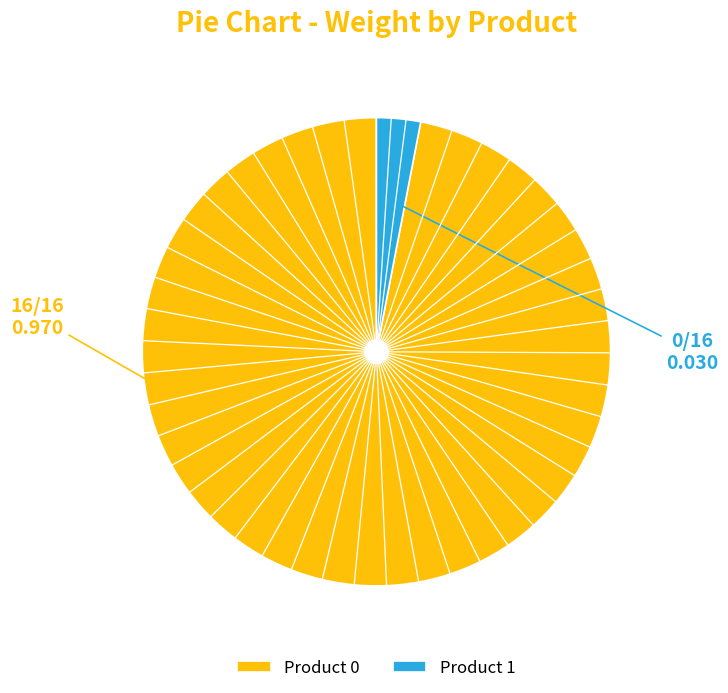

Count the number of slices in the pie.

2